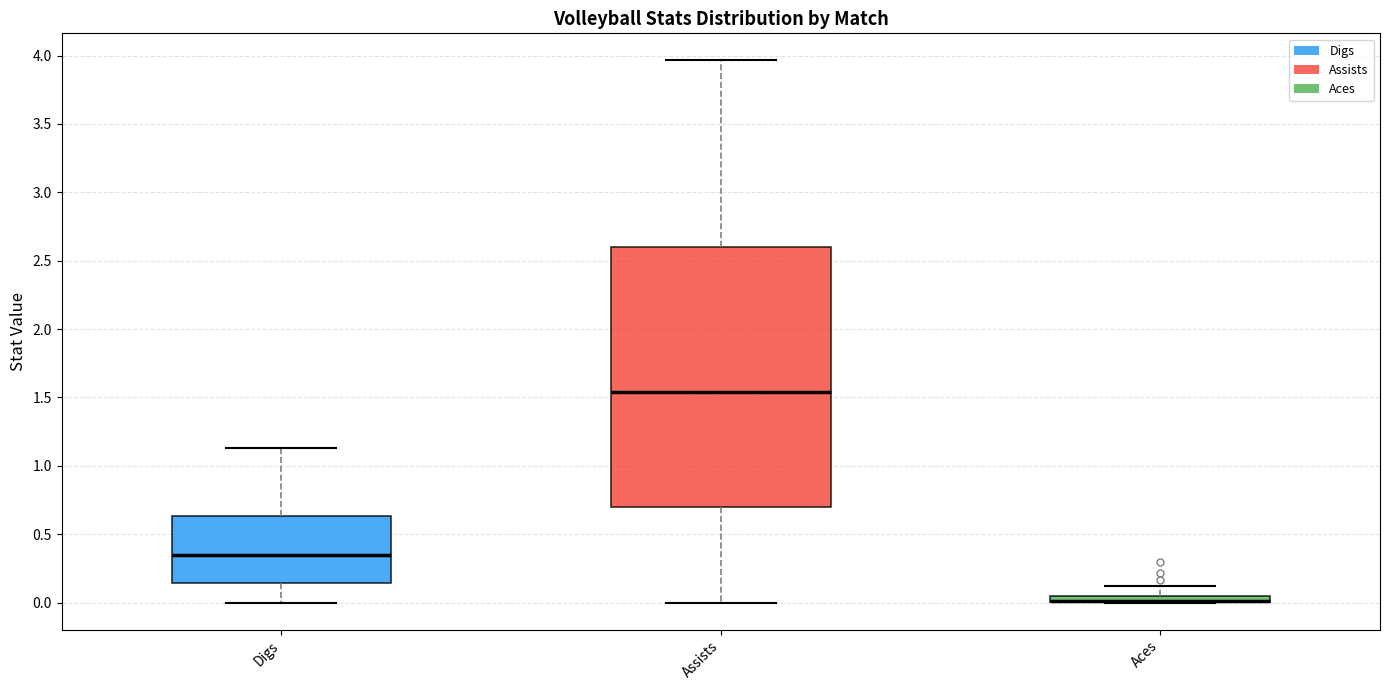

Which box is the tallest, from its lower edge to its upper edge?

Assists